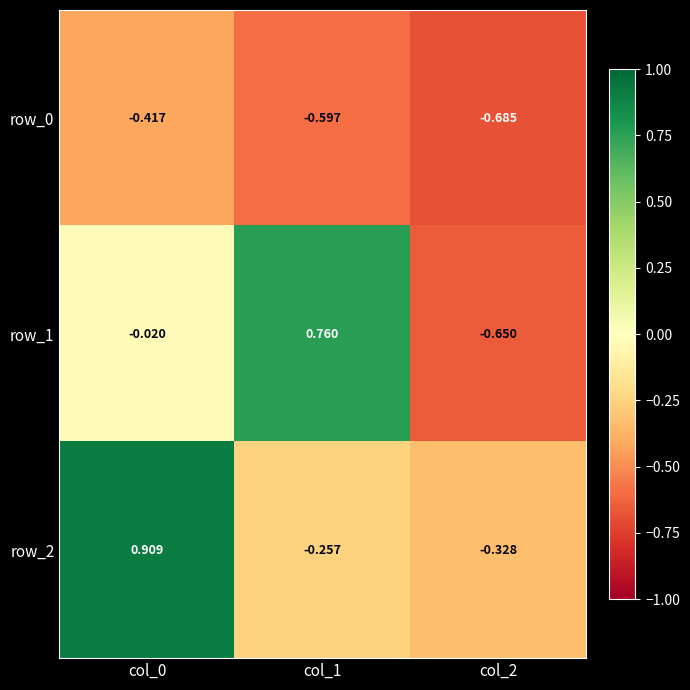

How many series are shown in this chart?

3